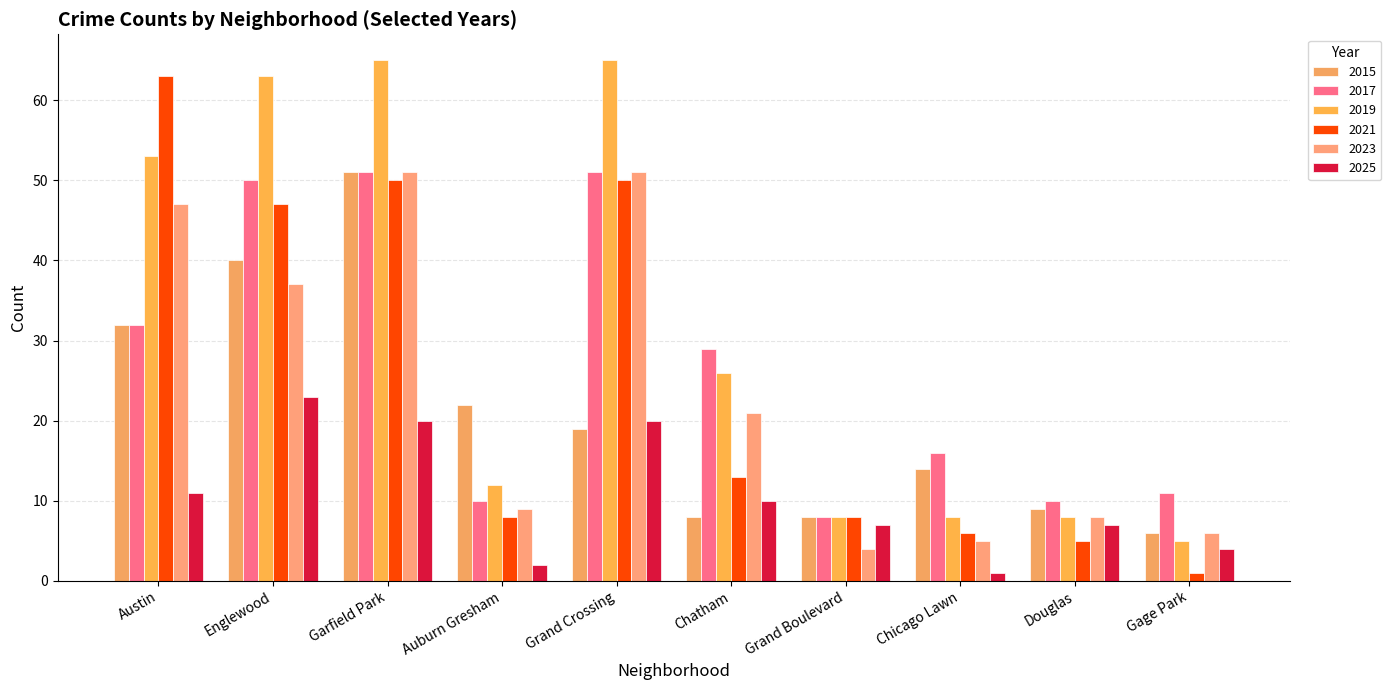

What value does the 2019 series have at Chatham, to the nearest 10?

30